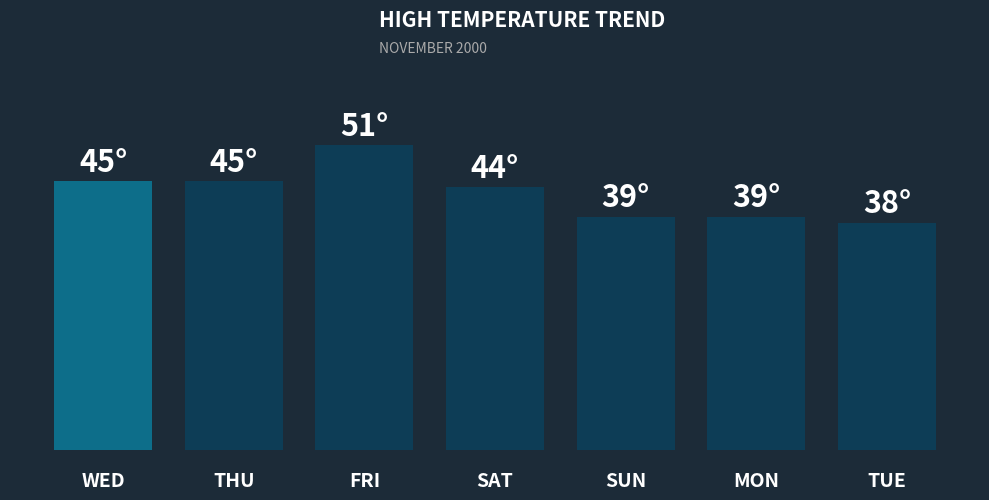

What is the approximate value at SUN?

39